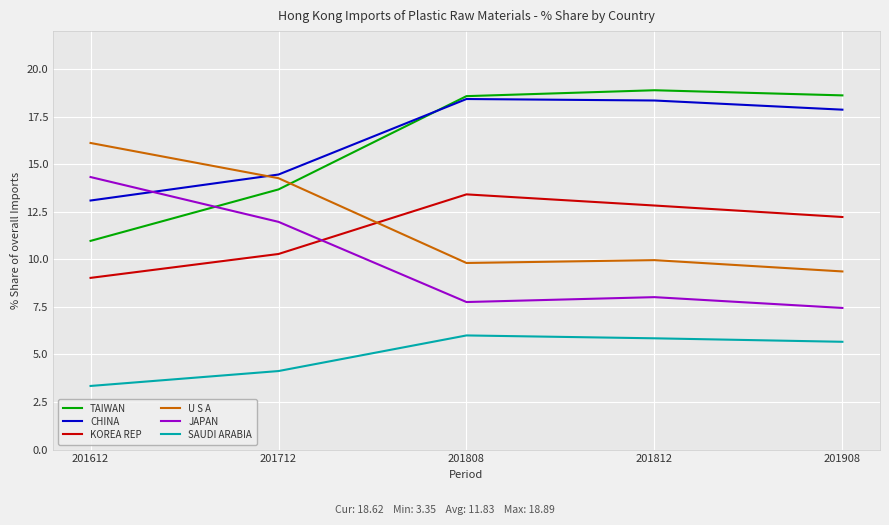

How many values in the KOREA REP series exceed 12?

3